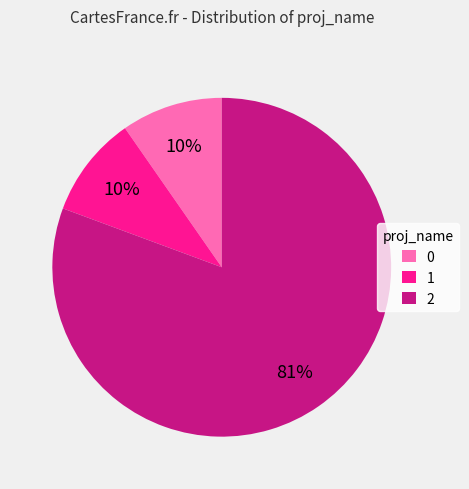

Do 0 and 1 together represent more than half of the pie?

No